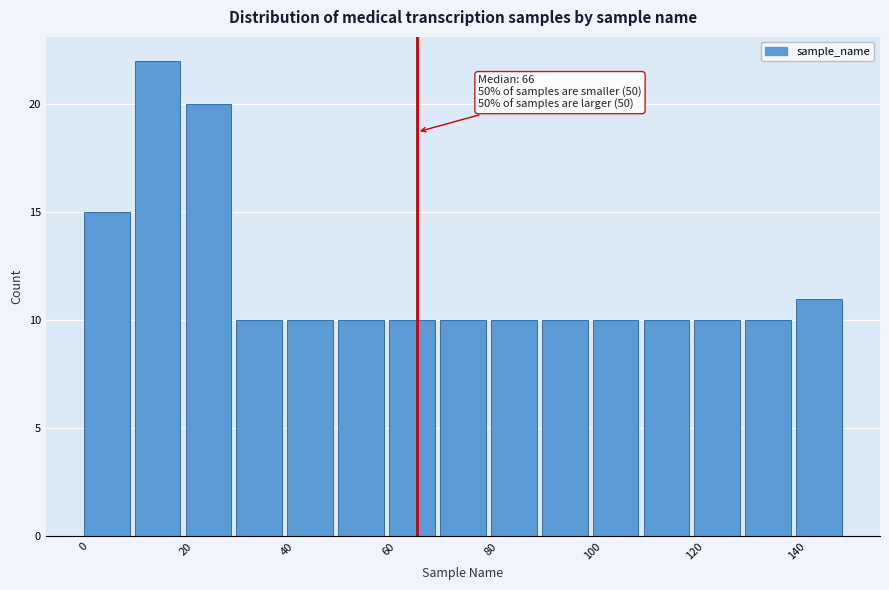

Over which range of the x-axis is the bar tallest?

10 to 20